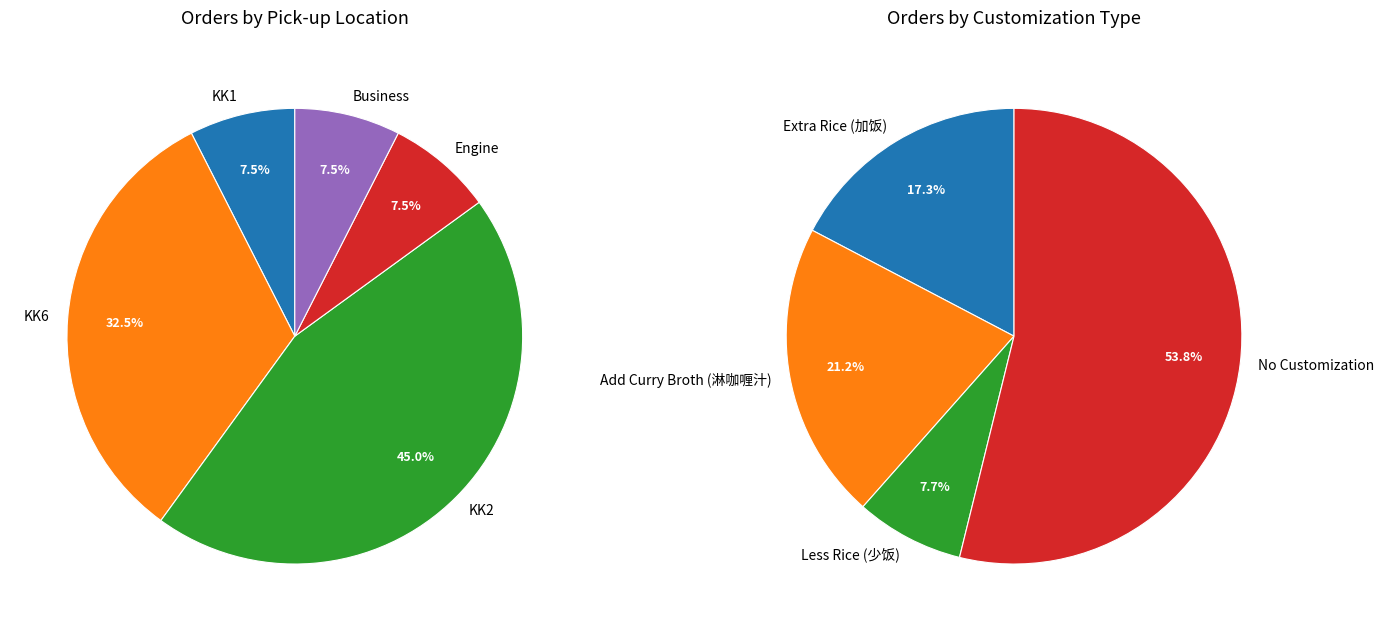

To the nearest percent, what portion does Engine represent?

8%